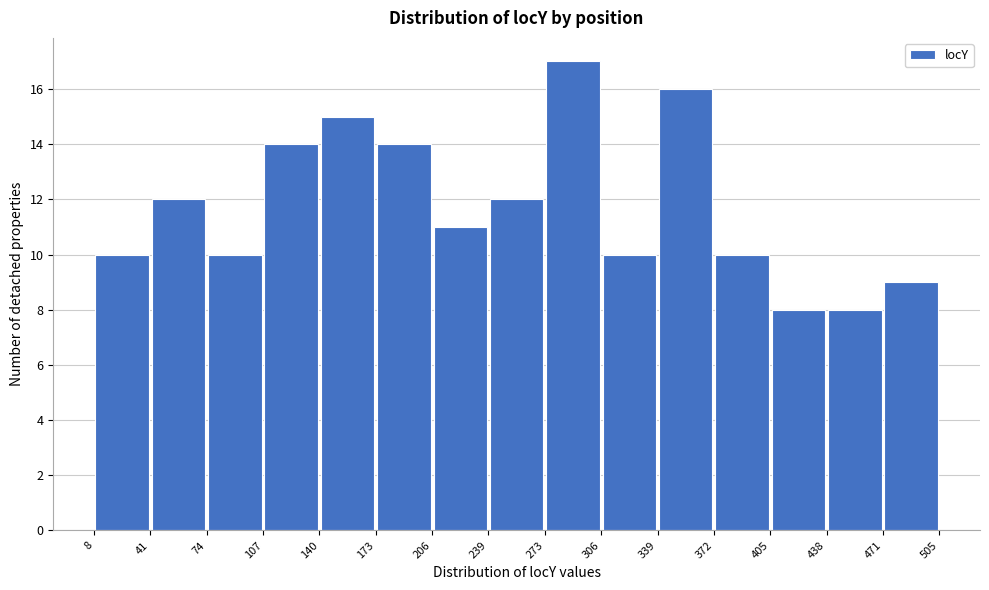

Reading left to right, list every bar in this chart as the range it spans on the x-axis followed by its height. The values are not printed on the chart, so give them approximately, as read against the axis.

8 to 41: 10
41 to 74: 12
74 to 107: 10
107 to 140: 14
140 to 173: 15
173 to 206: 14
206 to 239: 11
239 to 273: 12
273 to 306: 17
306 to 339: 10
339 to 372: 16
372 to 405: 10
405 to 438: 8
438 to 471: 8
471 to 505: 9